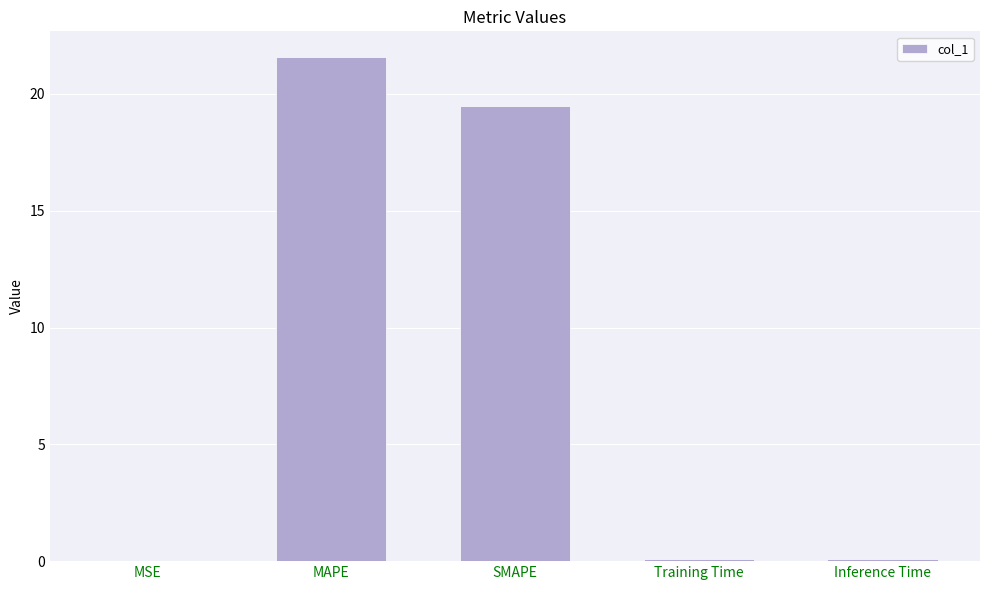

What is the sum of all values?

41.3